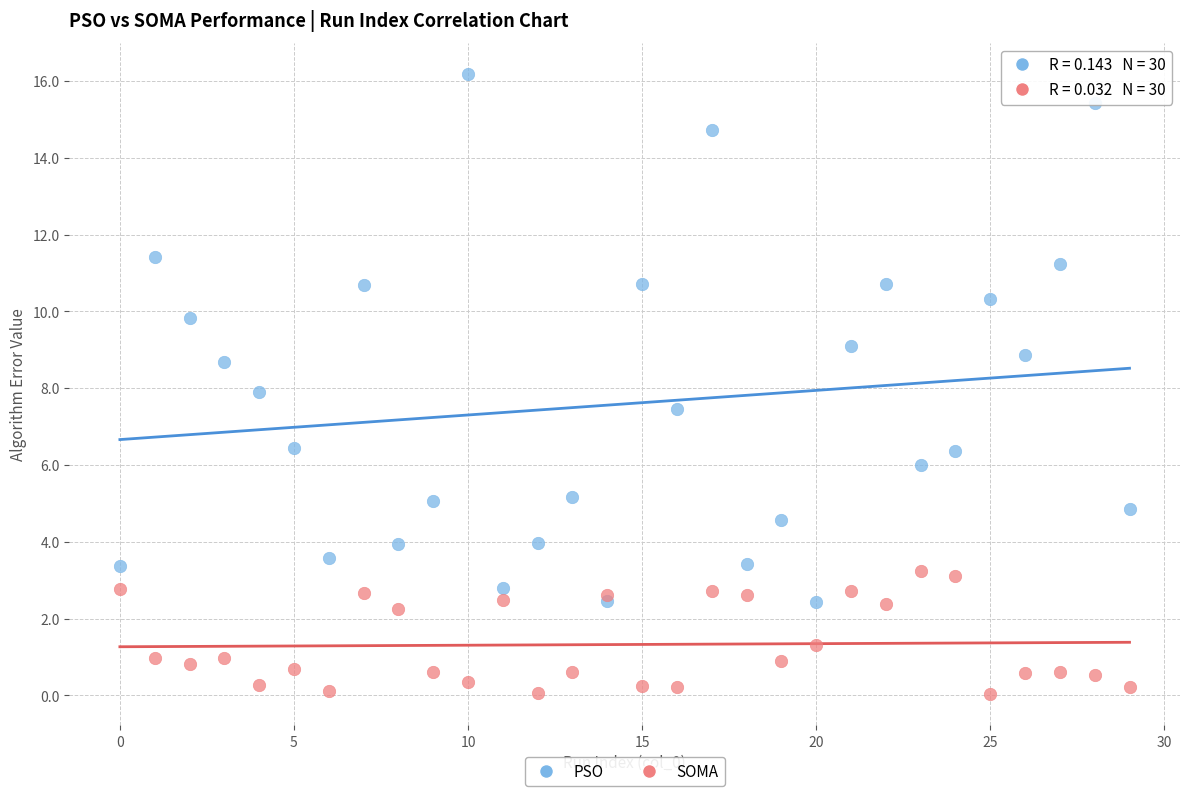

Which series contains the lowest Y value?

SOMA